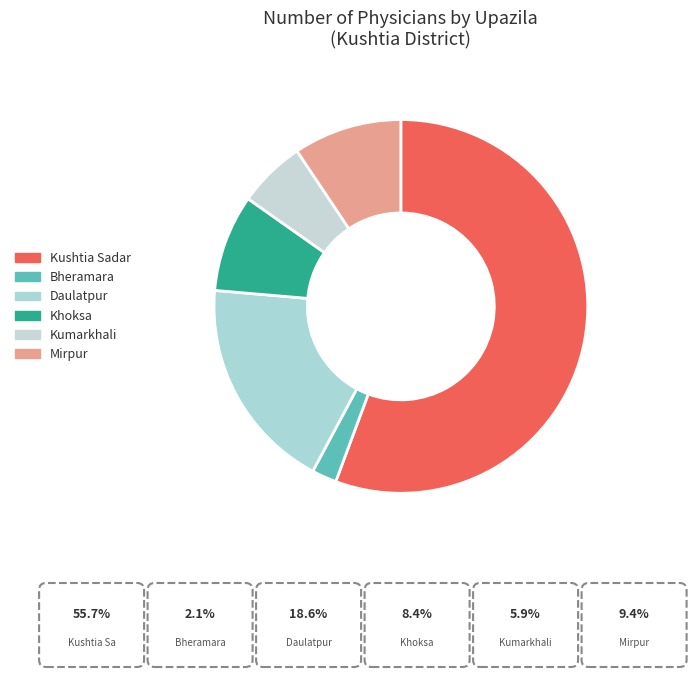

Count the number of slices in the pie.

6